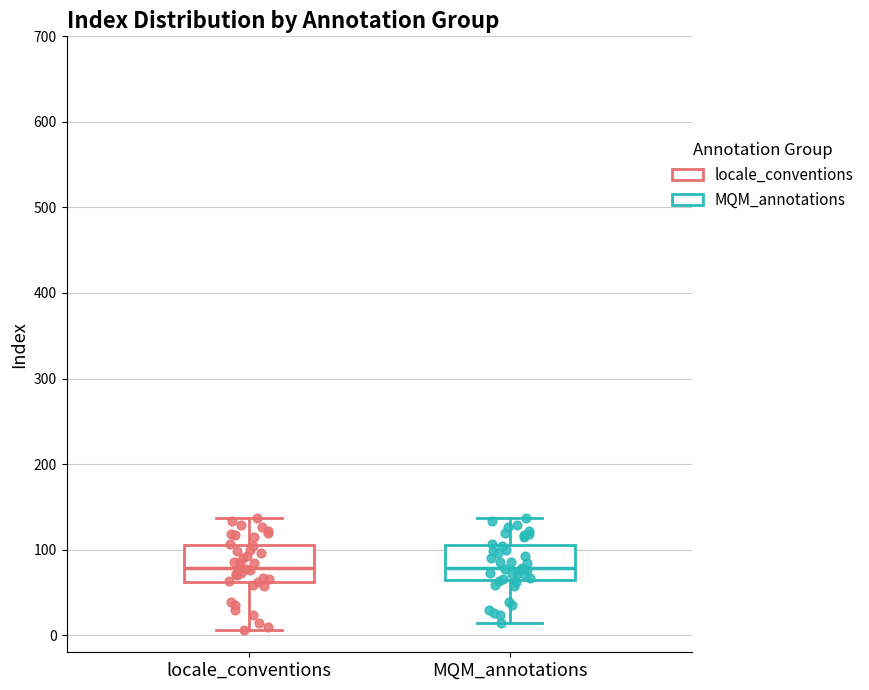

Reading left to right, transcribe this box plot: for each box, give where its median line is, the range the box spans, and where its two whiskers end, as read against the y-axis. The values are not printed on the chart, so give them approximately, as read against the axis.

locale_conventions: median 80, box 60 to 110, whiskers 10 to 140
MQM_annotations: median 80, box 60 to 110, whiskers 10 to 140